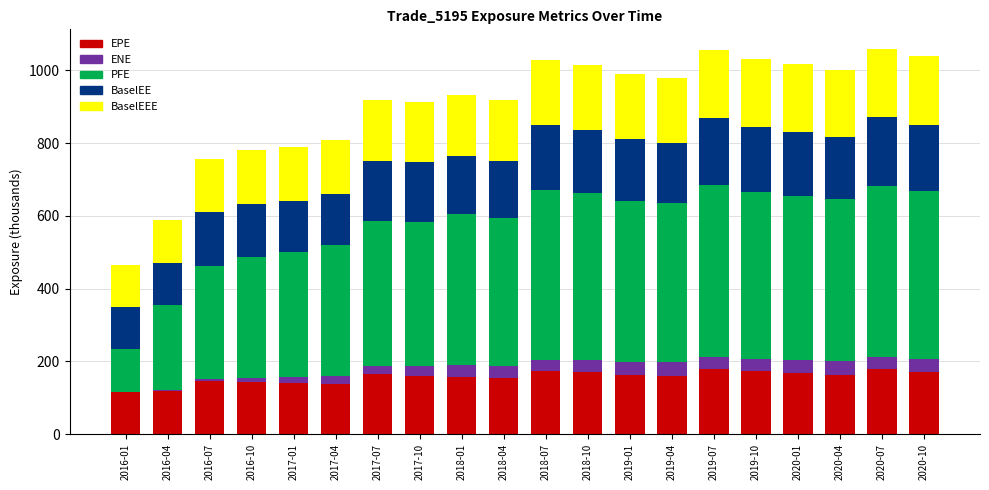

Are the bars horizontal?

No